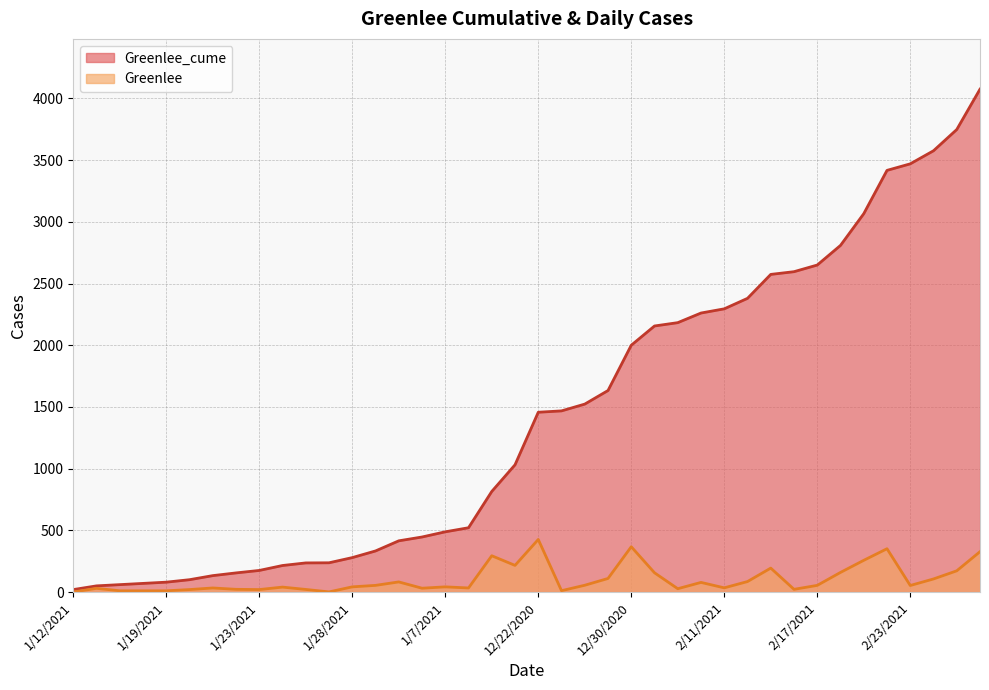

What position from the left is 2/11/2021?

29